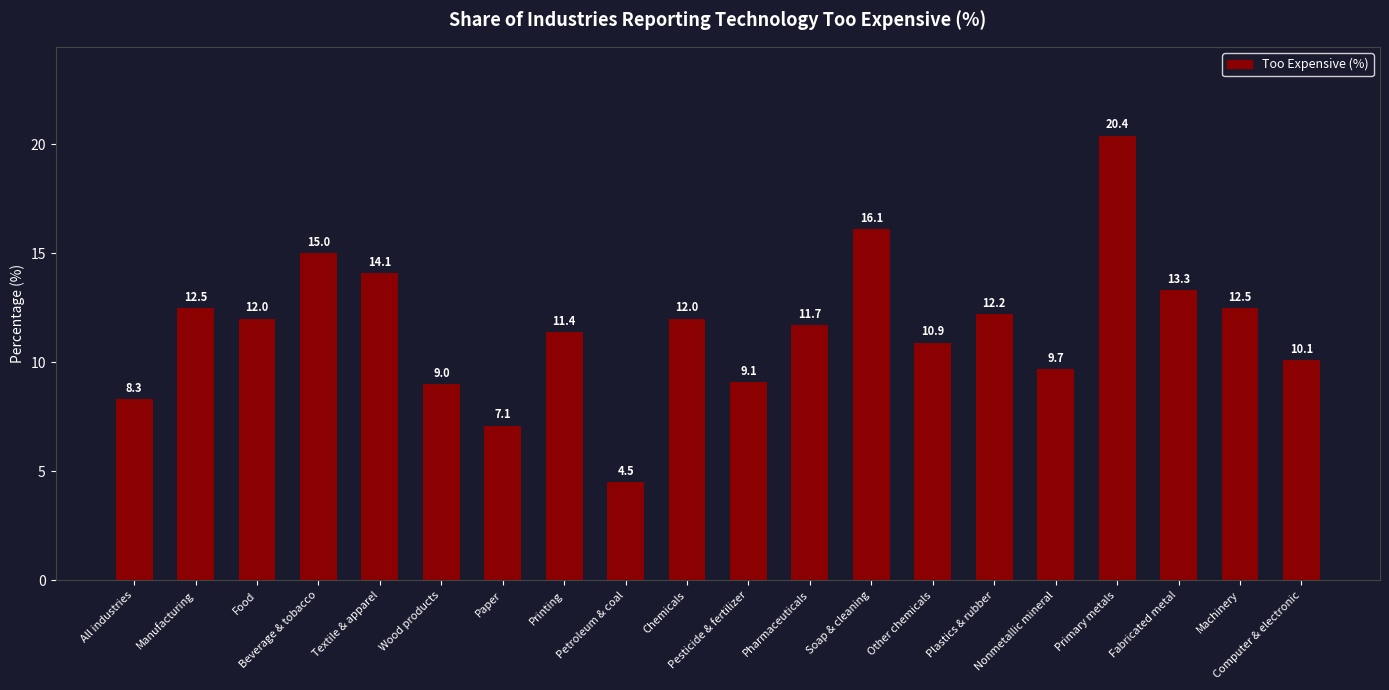

What is the greatest value displayed?

20.4